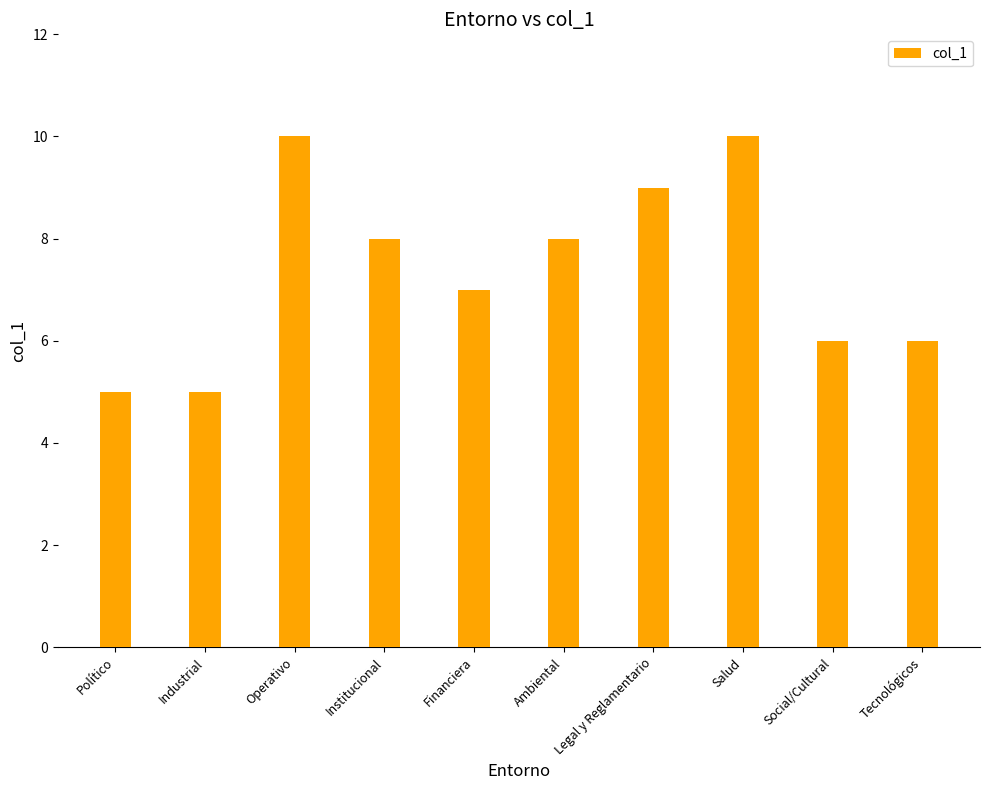

True or false: the data shows 12 at Legal y Reglamentario.

False